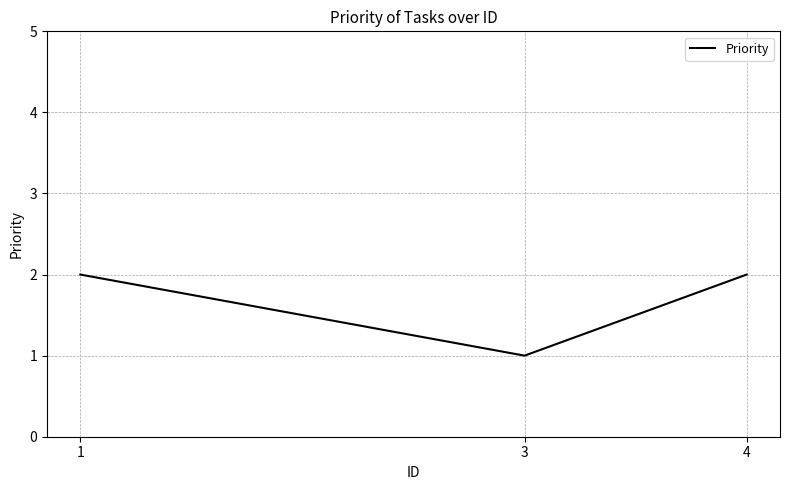

What is the difference between the values at 1 and 3?

1